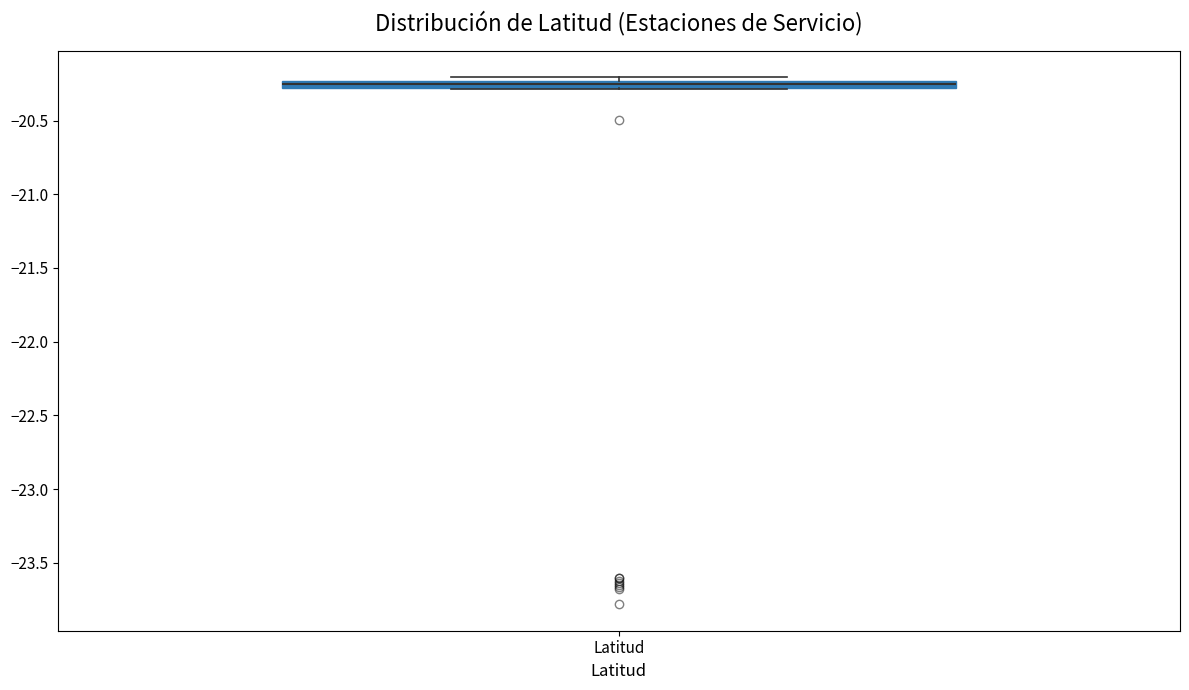

Where is the lower edge of the box for Latitud on the y-axis? The values are not printed on the chart, so give them approximately, as read against the axis.

-20.30